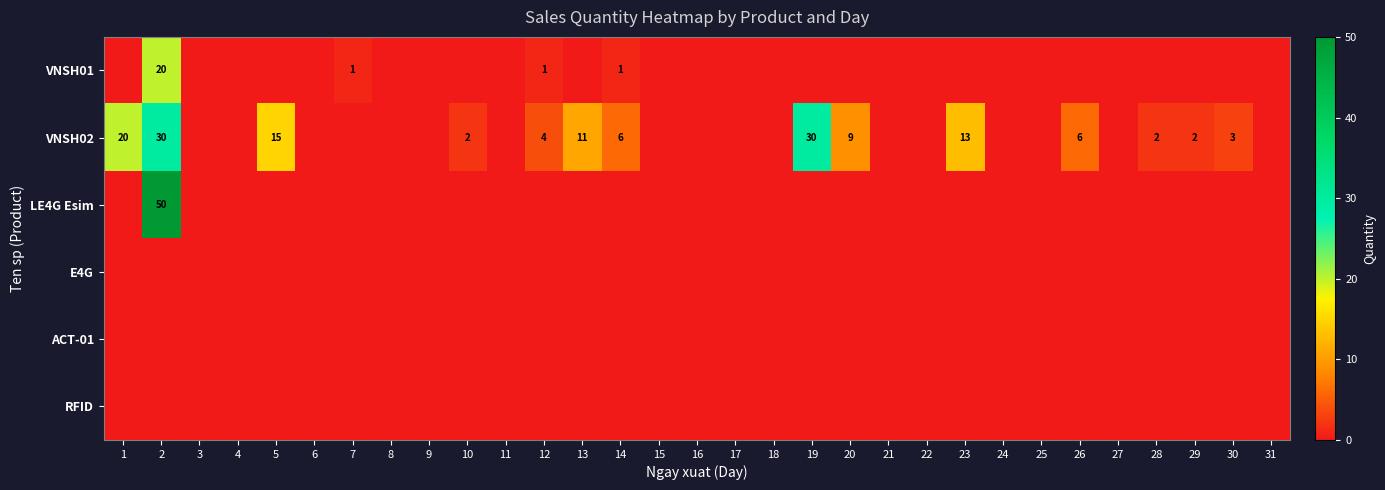

The VNSH02 series shows 2 at 20. True or false?

False